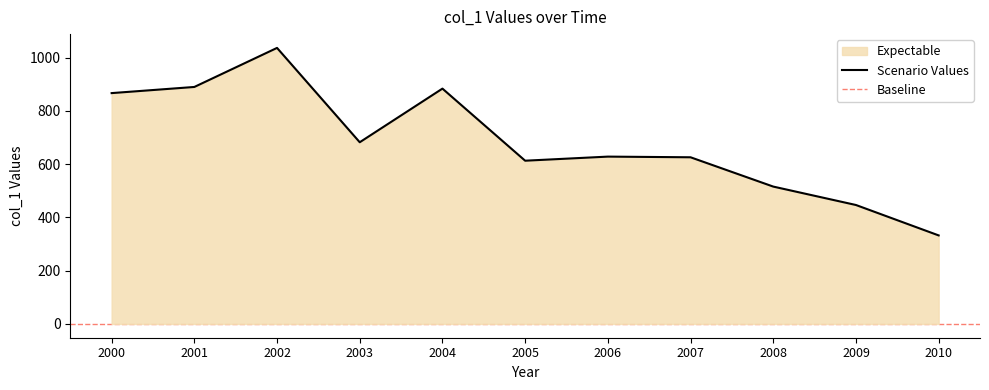

What is the value of the 7th point from the left?

628.0